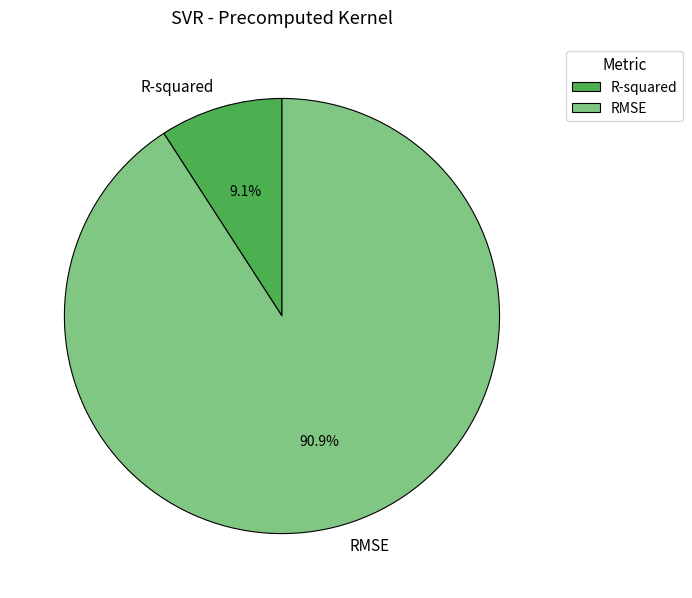

True or false: RMSE accounts for 97% of the total.

False